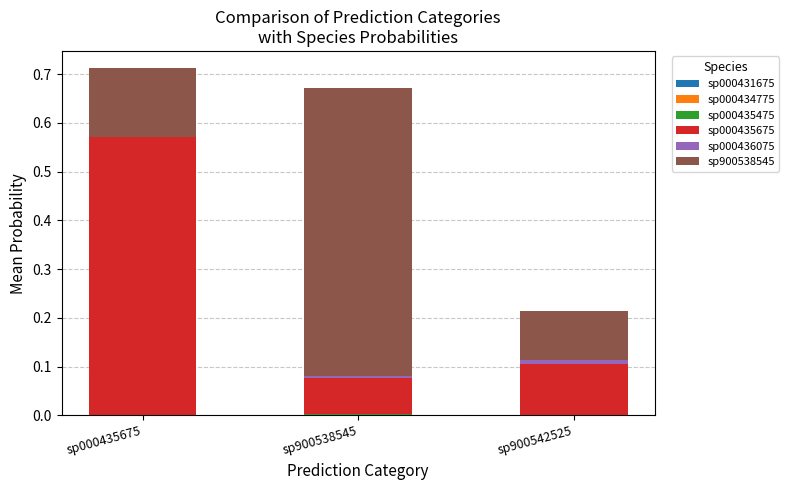

How many distinct data groups are displayed?

6